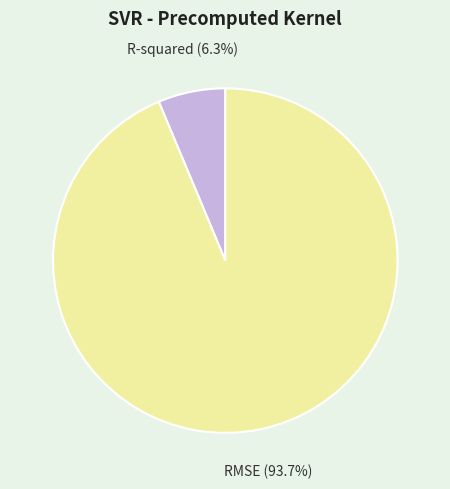

Count the number of slices in the pie.

2